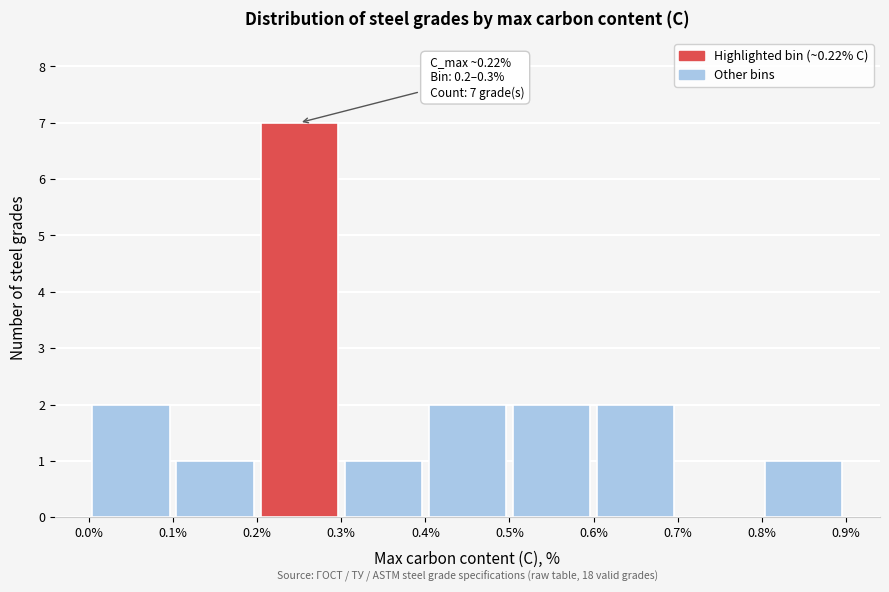

Over which range of the x-axis is the bar tallest?

0.2% to 0.3%